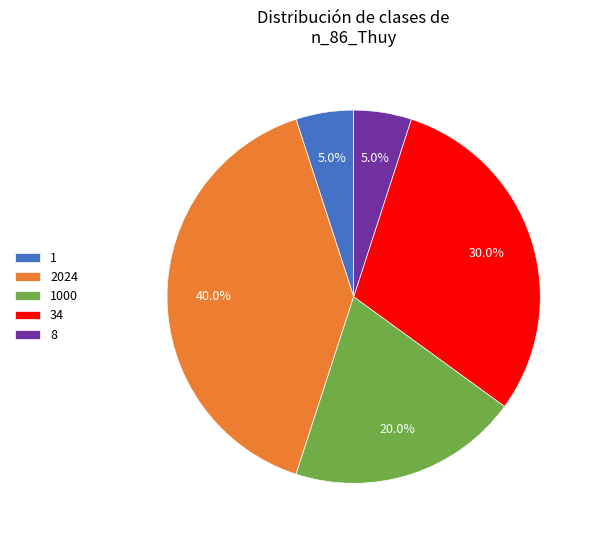

Count the number of slices in the pie.

5